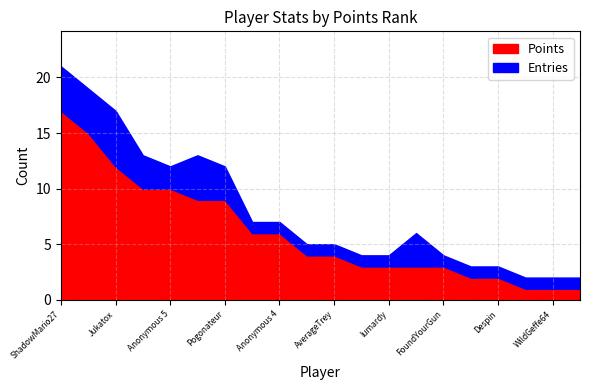

How many Entries values are between 1 and 3?

16